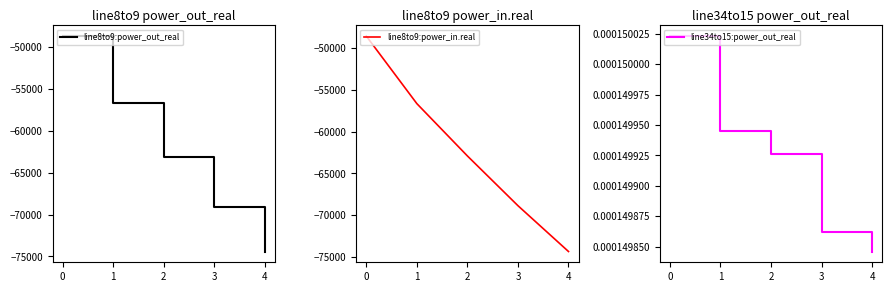

What is the highest value of the line8to9:power_out_real series?

-48696.2